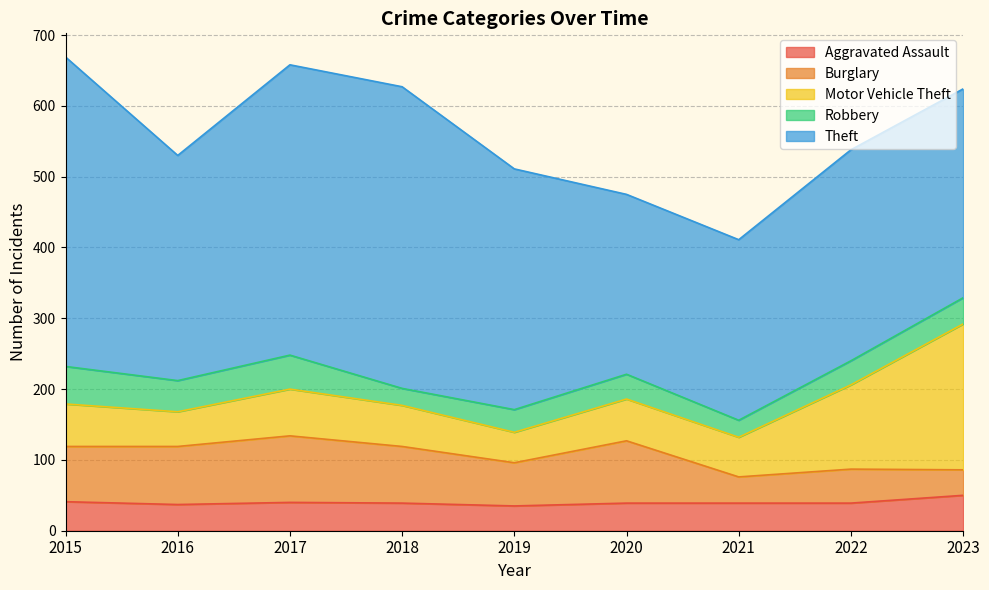

Which category has the highest value in the Aggravated Assault series?

2023